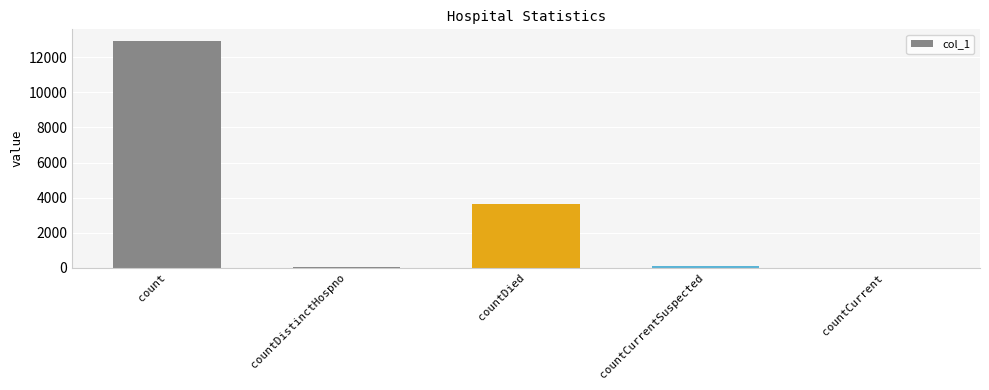

The chart shows a value of 0 at countCurrent. True or false?

True